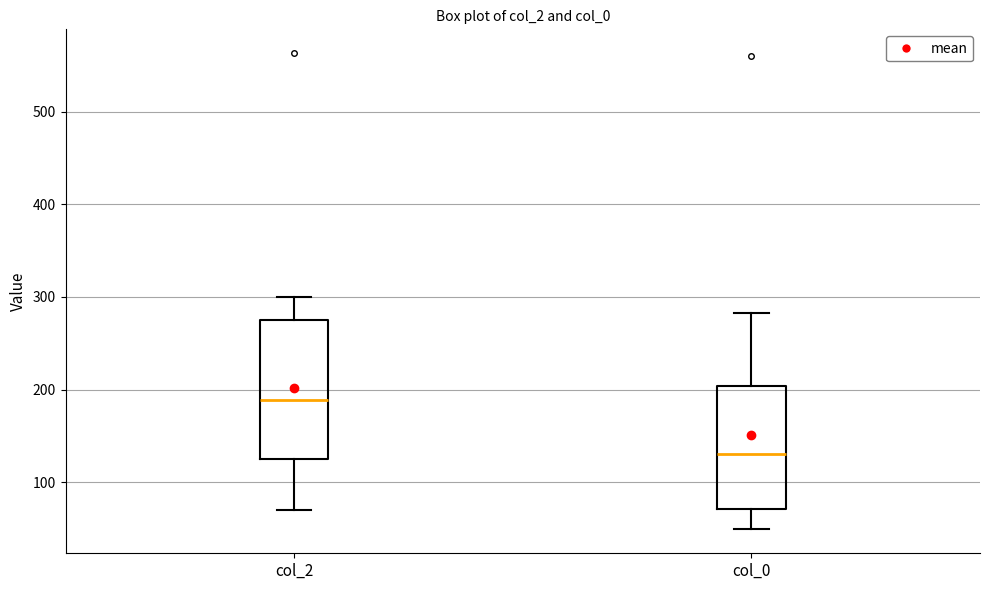

Reading left to right, read every box against the y-axis: the position of its median line, the range the box covers, and the ends of its whiskers. The values are not printed on the chart, so give them approximately, as read against the axis.

col_2: median 190, box 130 to 280, whiskers 70 to 300
col_0: median 130, box 70 to 200, whiskers 50 to 280